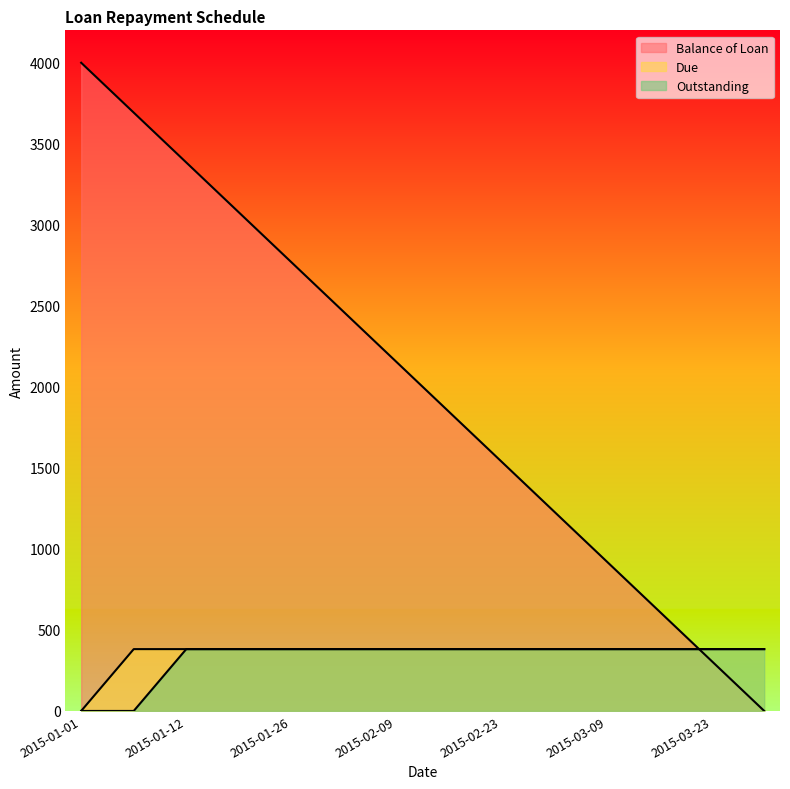

The Outstanding series shows 161.0 at 2015-01-26. True or false?

False